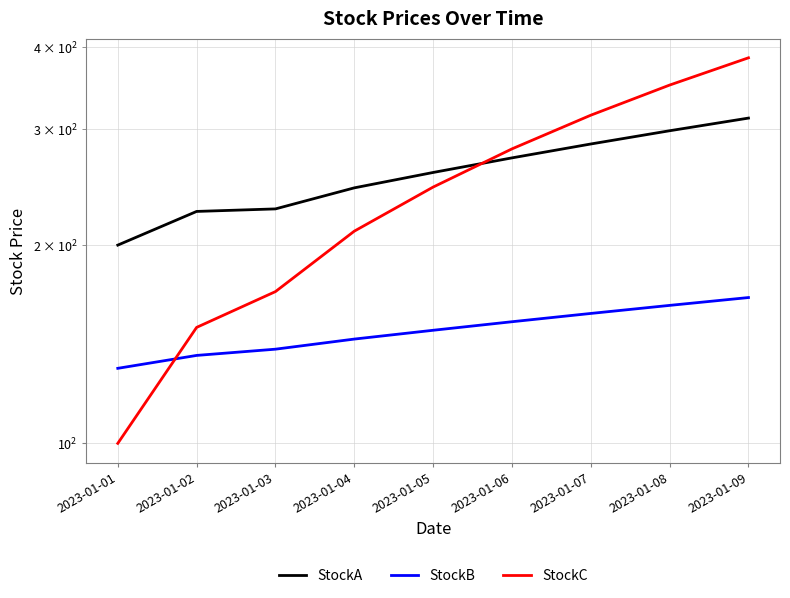

How many times do StockC and StockA cross each other?

1